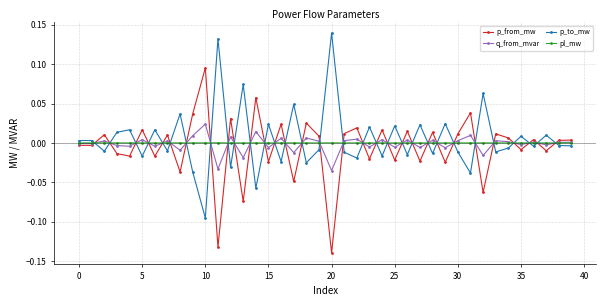

After their last crossing, which series has the higher values: p_from_mw or p_to_mw?

p_from_mw